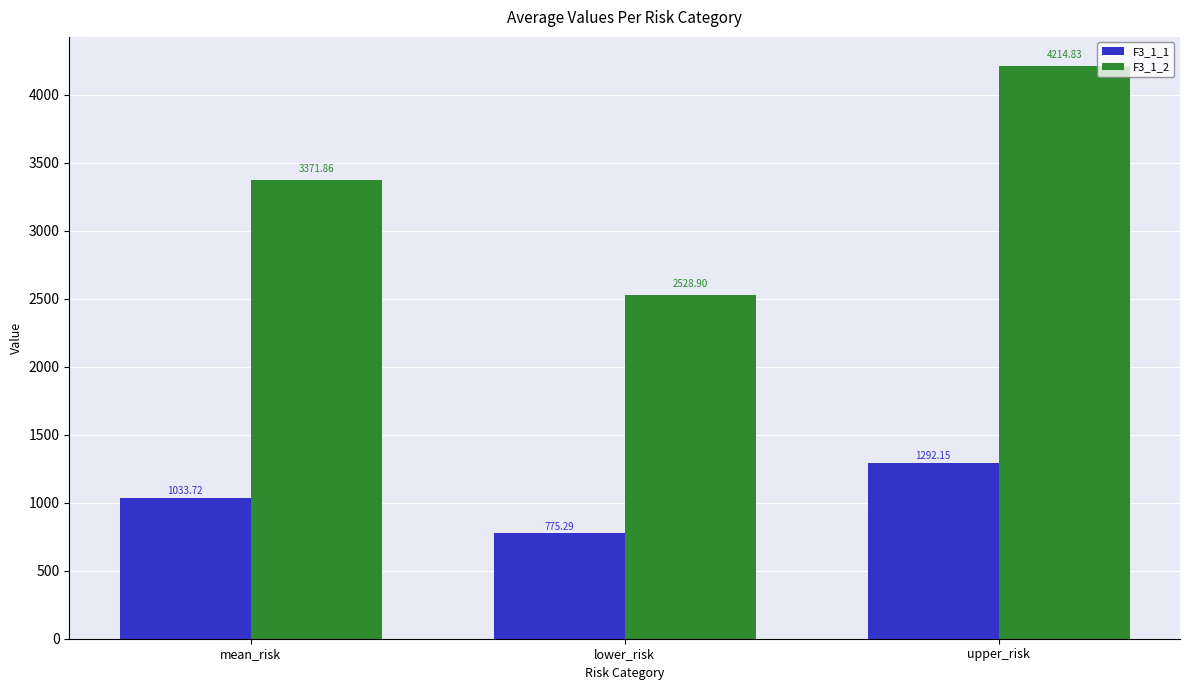

At which category is the sum across all series the highest?

upper_risk